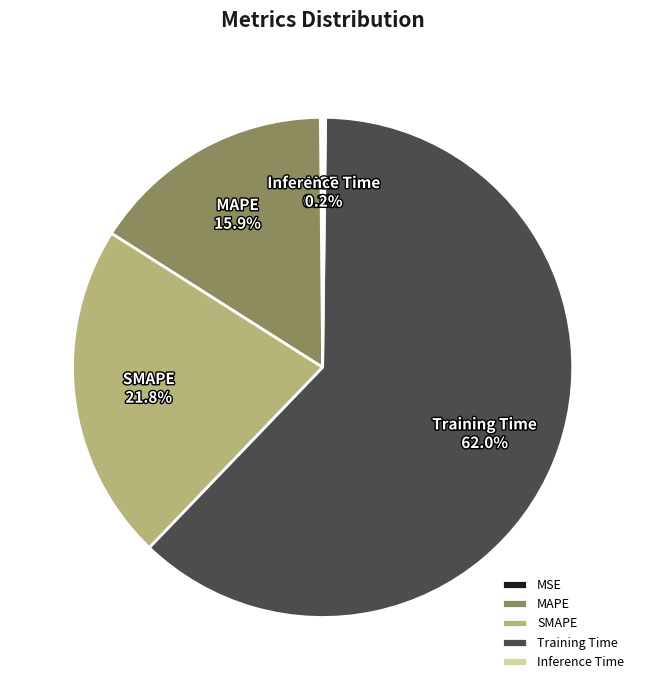

How much of the chart is everything except SMAPE?

78.2%